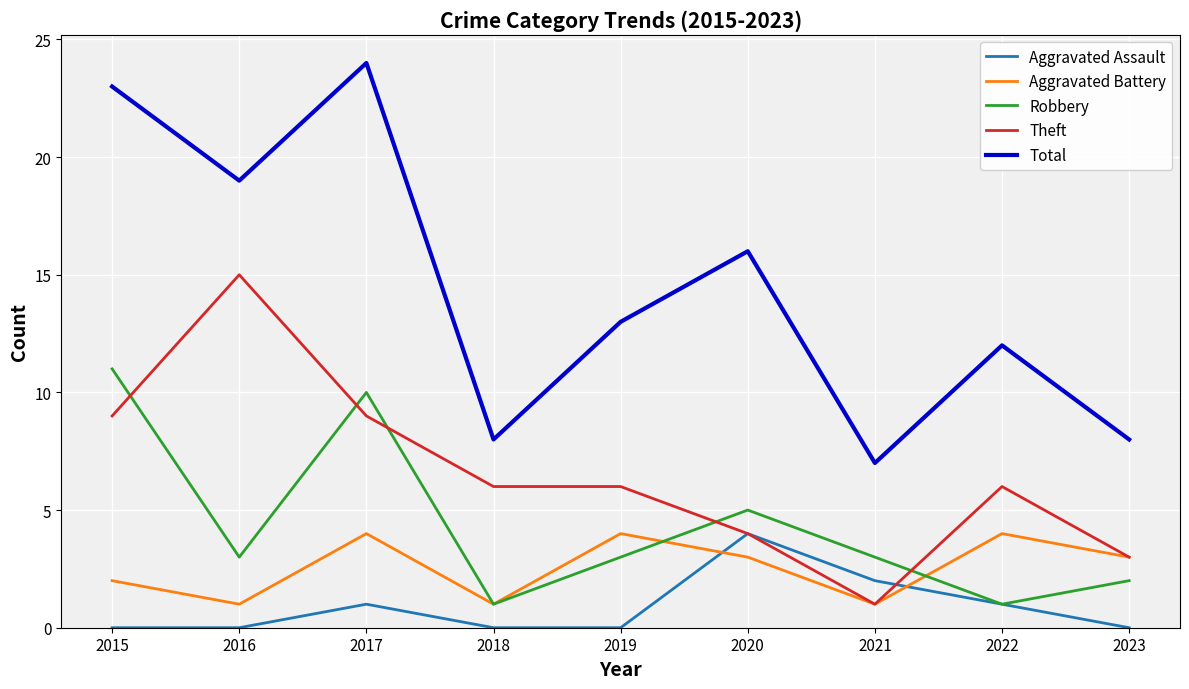

What are all the series names shown in the legend?

Aggravated Assault, Aggravated Battery, Robbery, Theft, Total